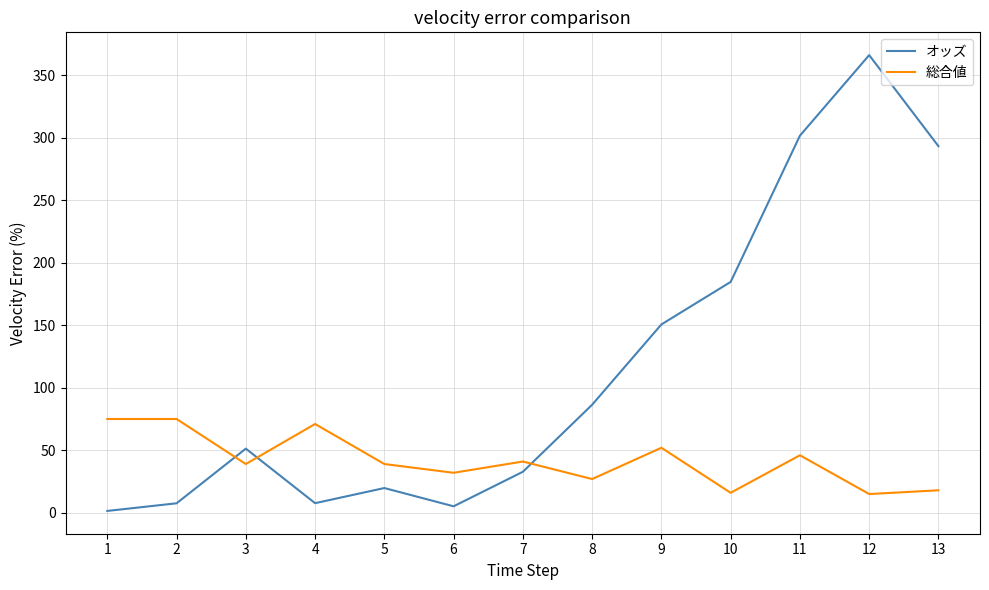

Is the value of オッズ at 13 greater than the value of 総合値 at 4?

Yes